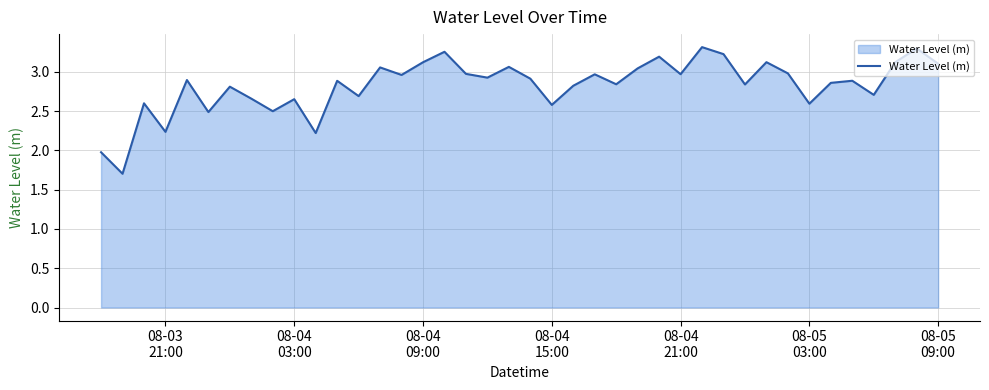

What is the smallest value displayed?

1.7